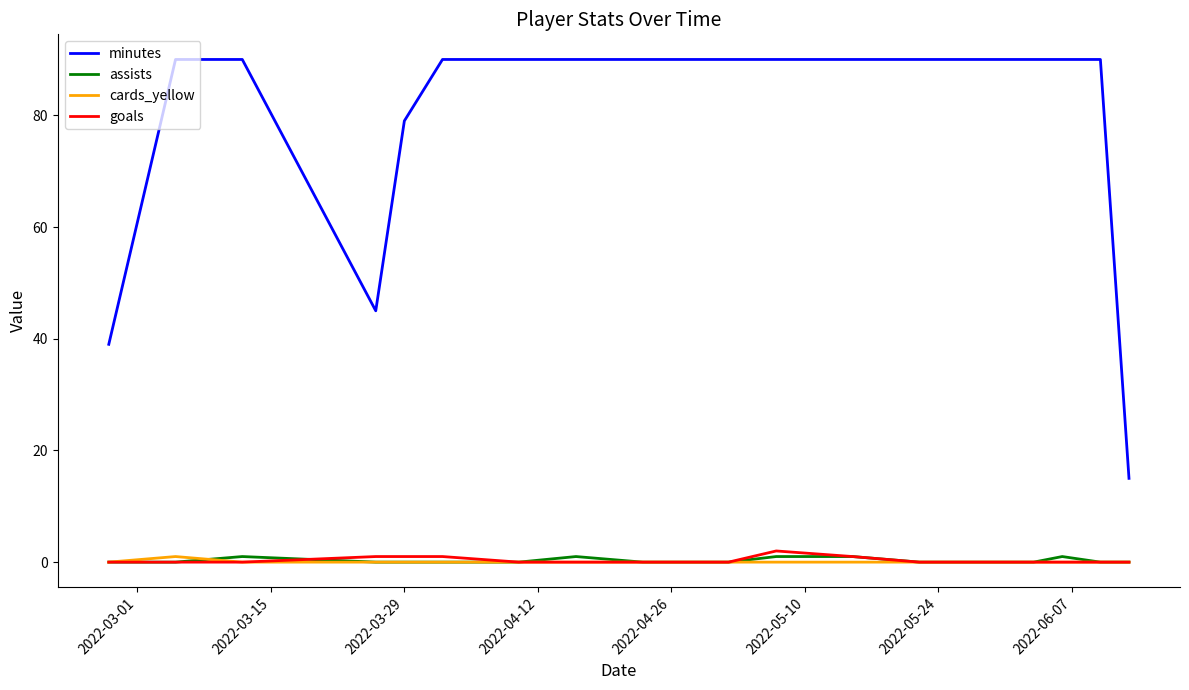

What is the maximum value shown in the chart?

90